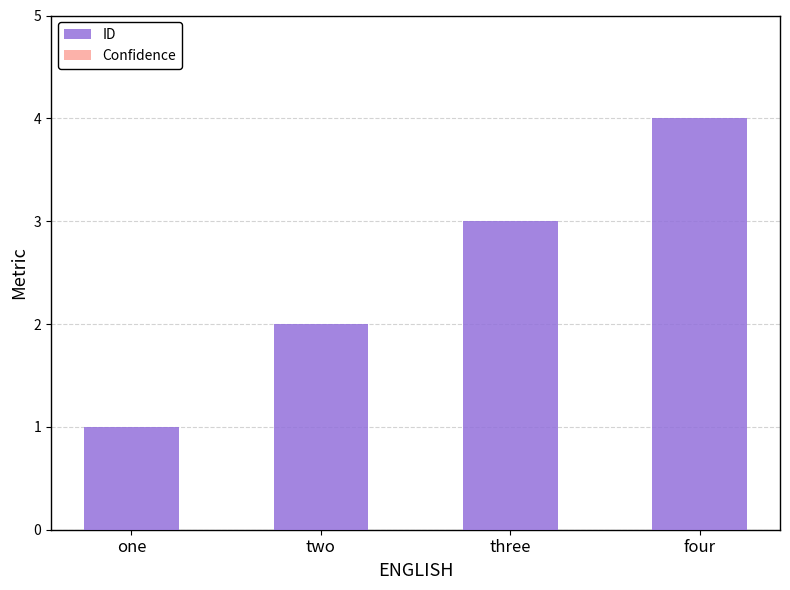

What is the label of the 3rd bar from the left?

three